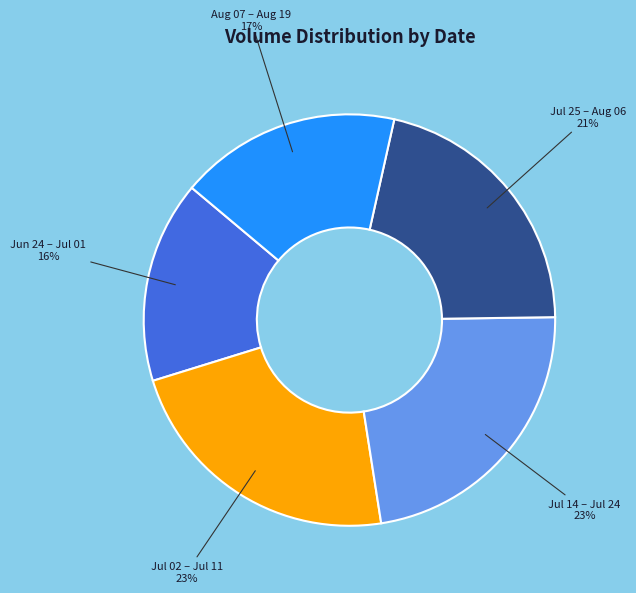

The Jul 25 – Aug 06 slice represents 21% of the pie. True or false?

True